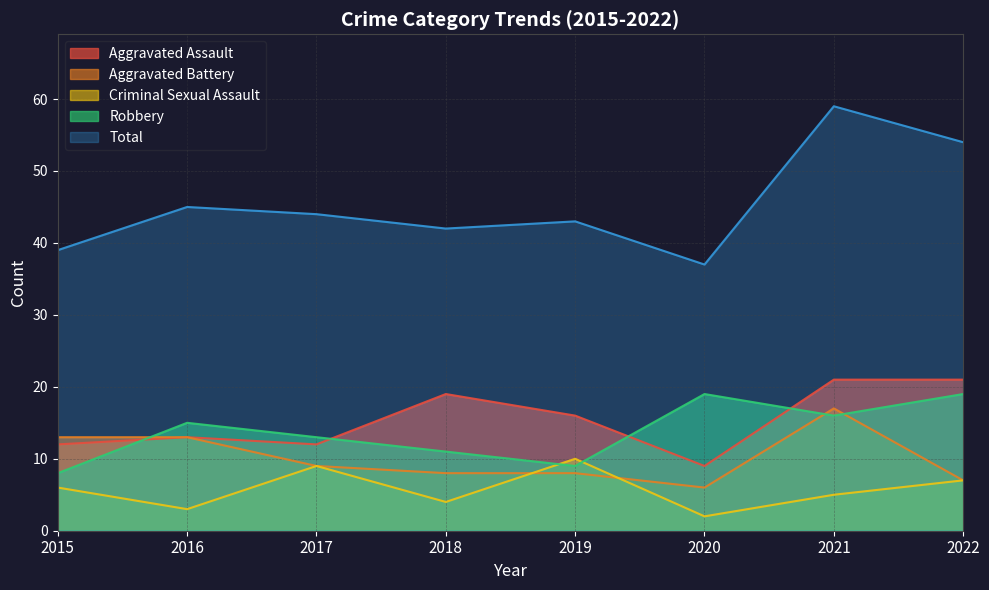

The value of Aggravated Assault at 2019 is 29. True or false?

False